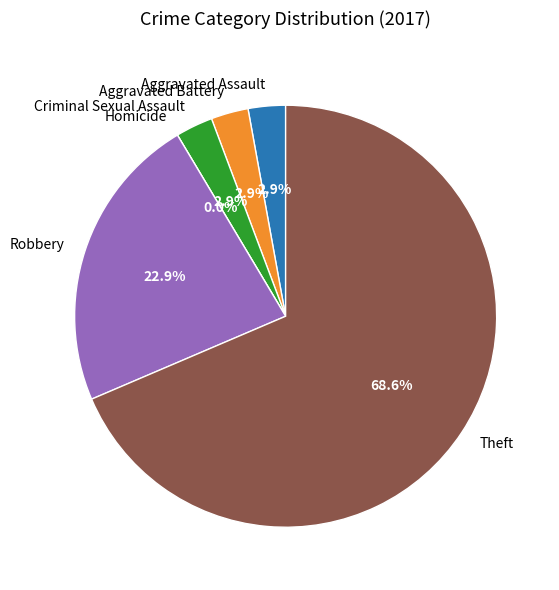

How many segments does this pie chart have?

6